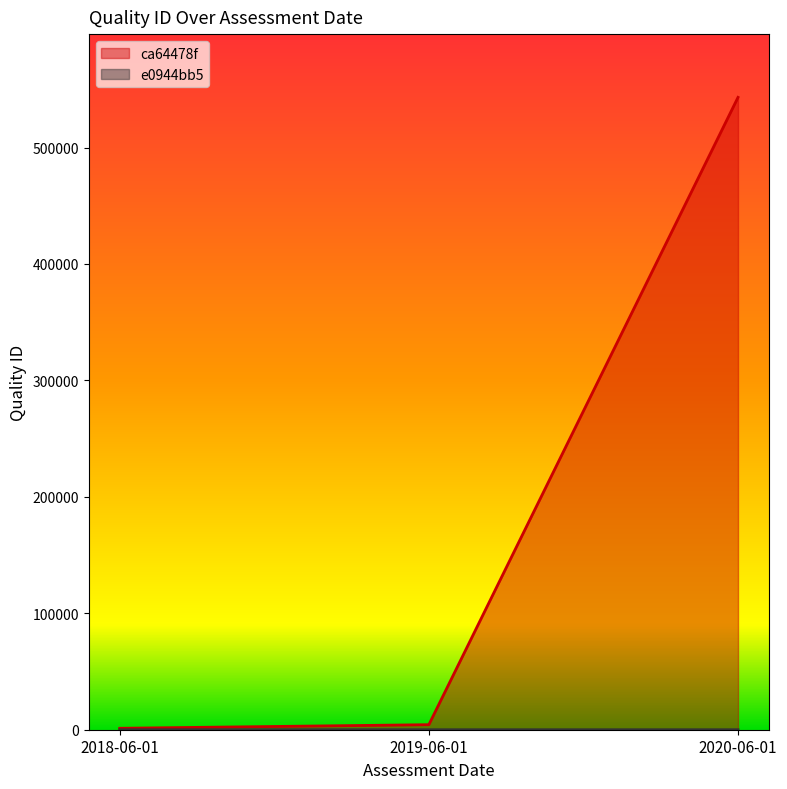

What is the approximate value of ca64478f at 2018-06-01?

1234